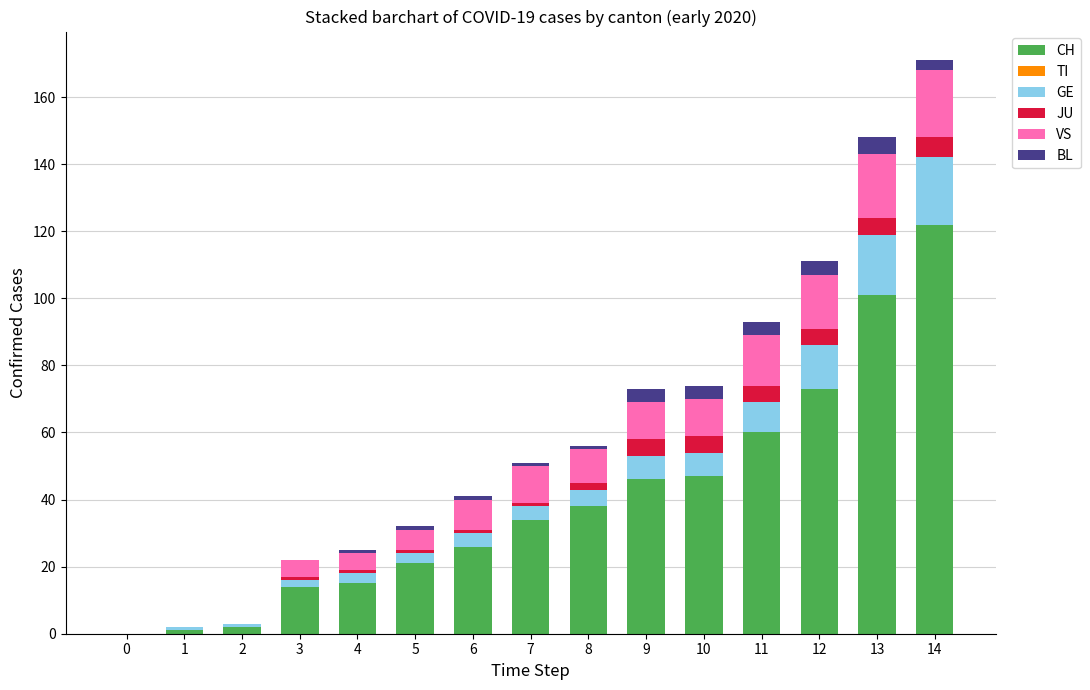

Is it true that CH equals 20 at 11?

False